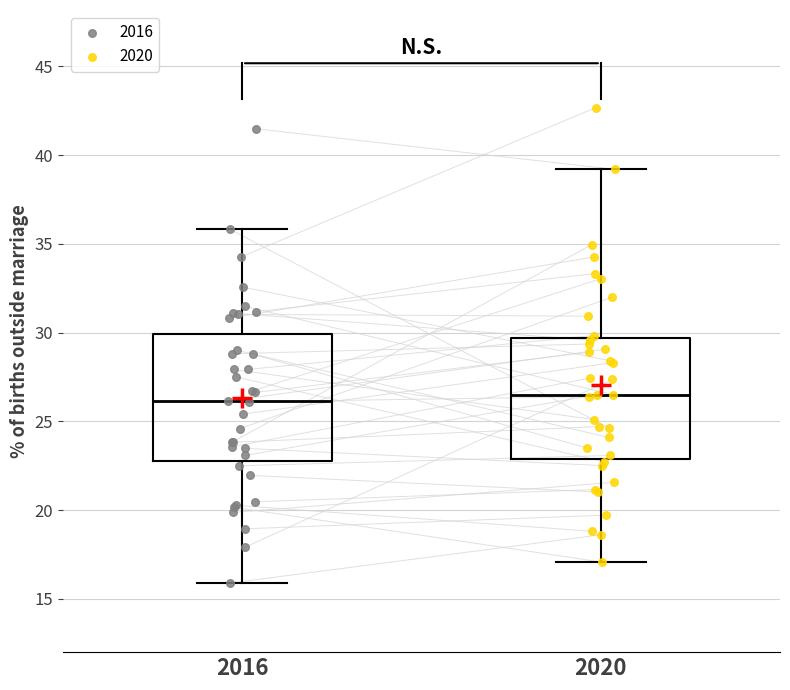

Reading left to right, read every box against the y-axis: the position of its median line, the range the box covers, and the ends of its whiskers. The values are not printed on the chart, so give them approximately, as read against the axis.

2016: median 26.0, box 23.0 to 30.0, whiskers 16.0 to 36.0
2020: median 26.5, box 23.0 to 29.5, whiskers 17.0 to 39.0